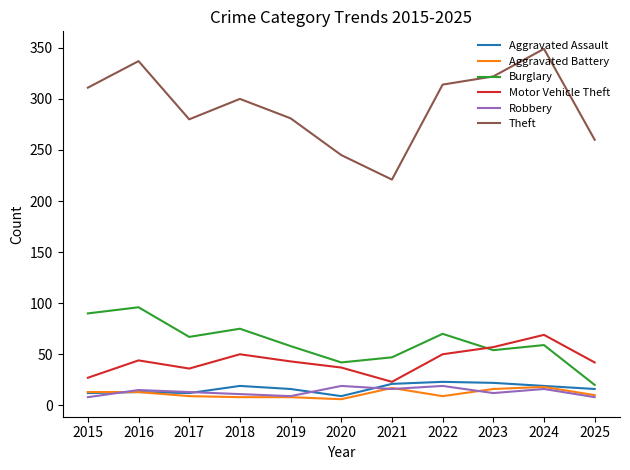

True or false: Burglary has more than 1 interior local peaks.

True